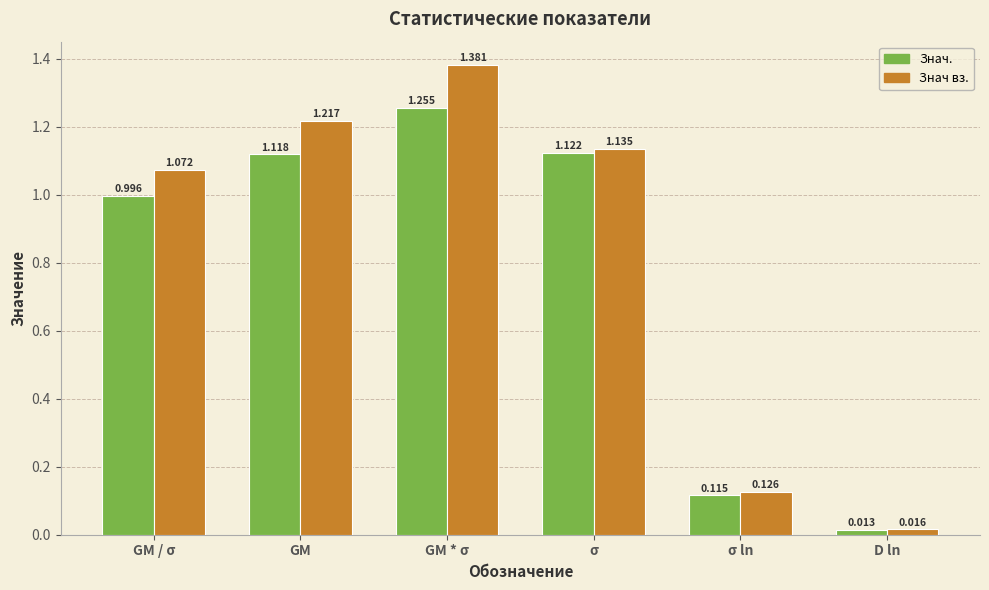

At which category is the sum across all series the highest?

GM * σ